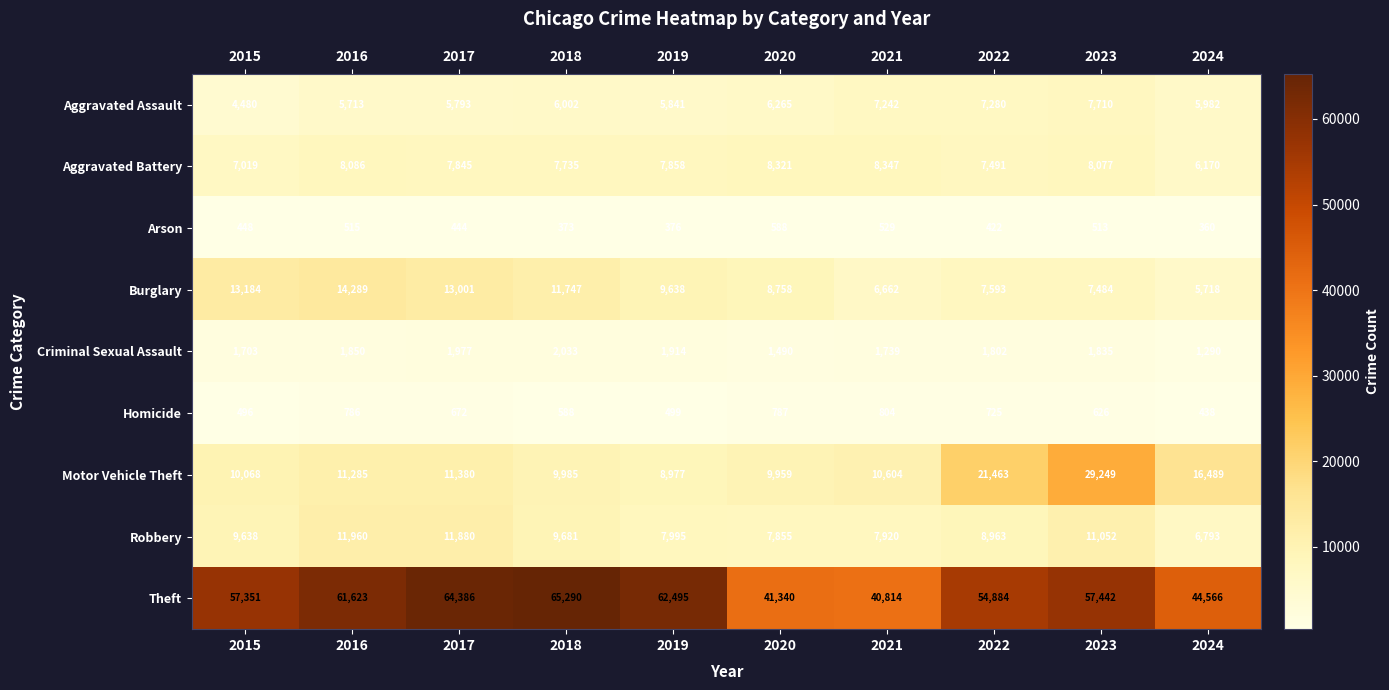

What is the minimum value shown in the chart?

360